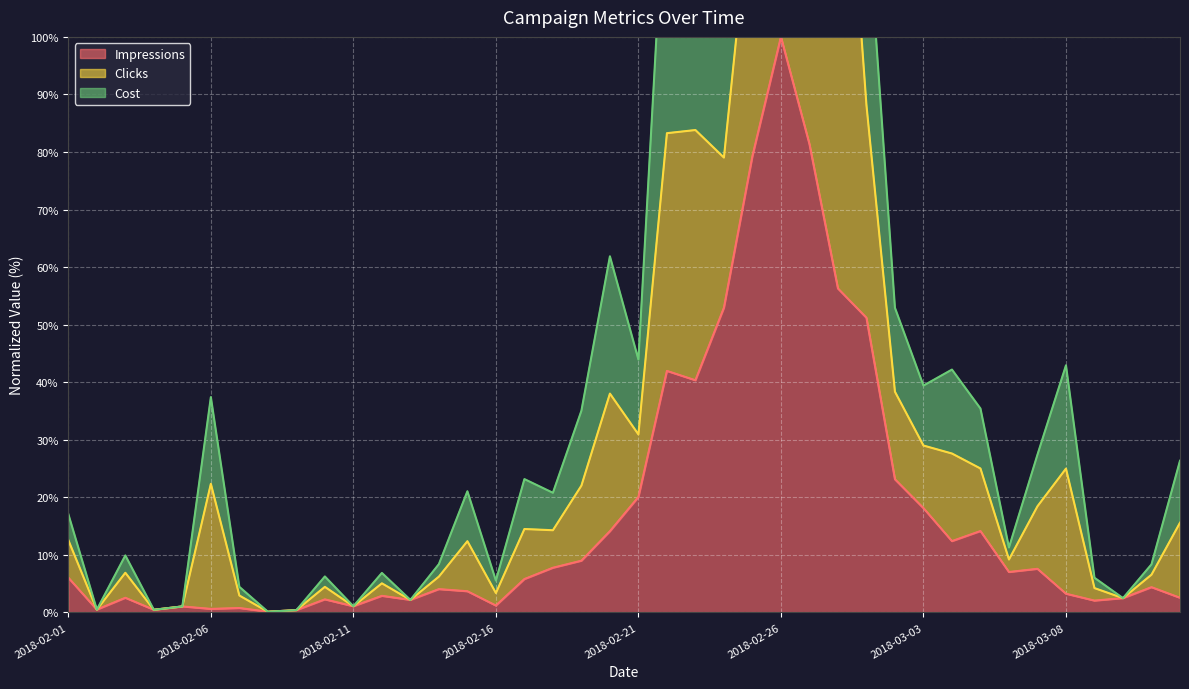

Where is the first local minimum for Impressions?

2018-02-02